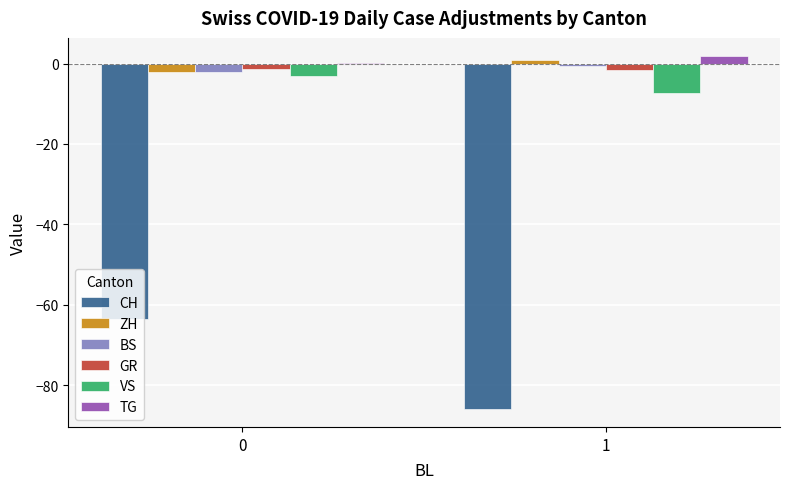

How many groups of bars are there?

2